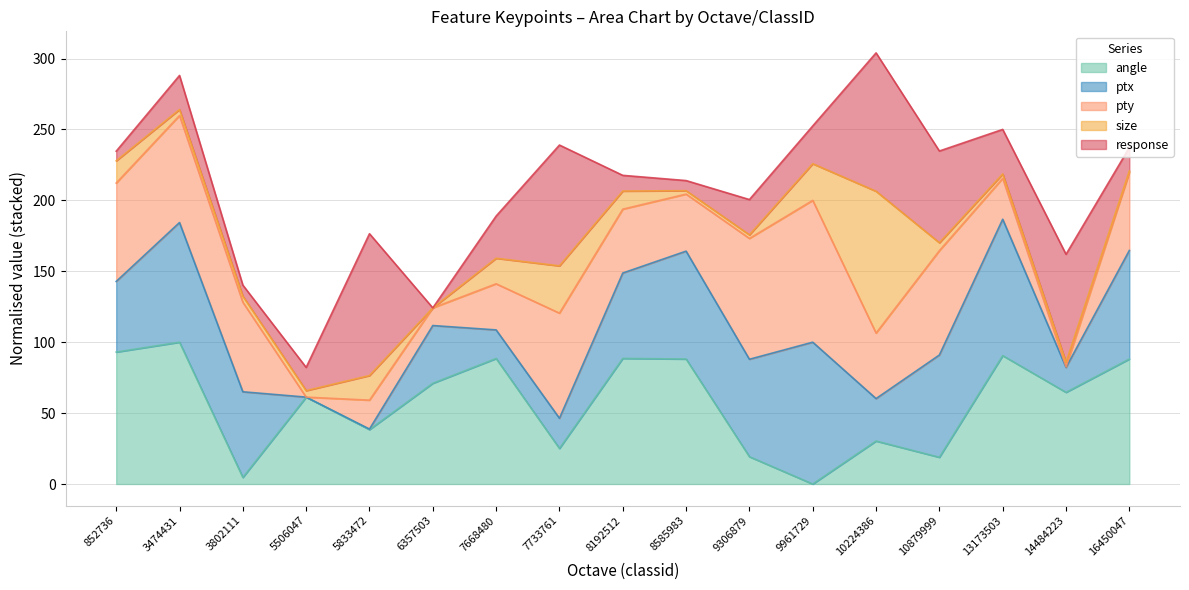

What is the highest value of the angle series?

100.0